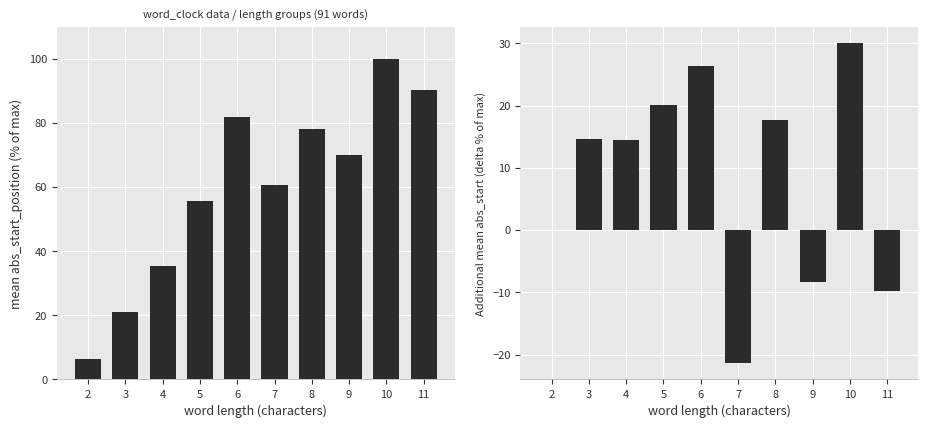

Rank the series at 8 from highest to lowest value.

abs_start_position, delta abs_start_position